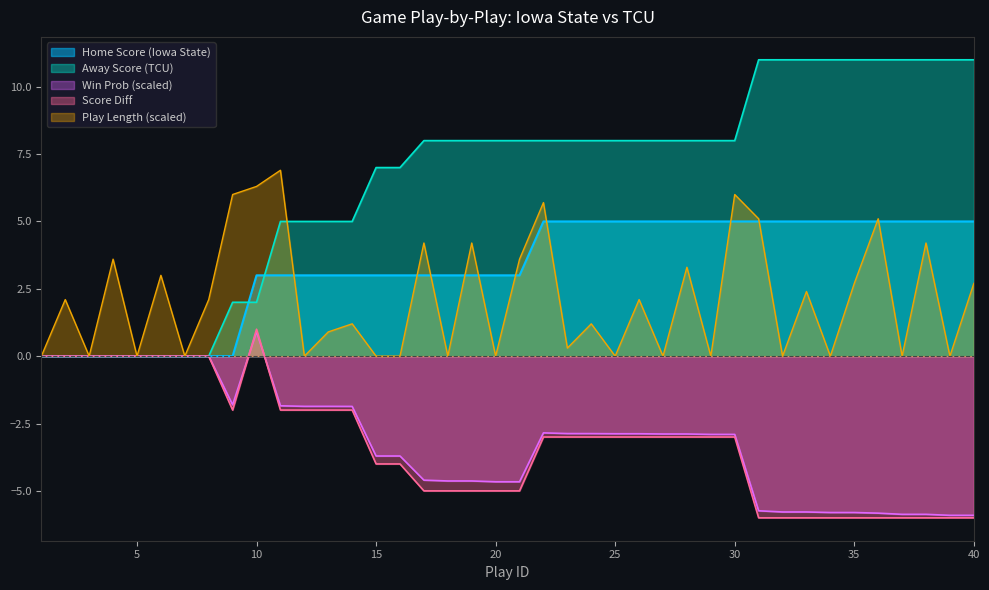

Does the chart display data point markers on the line(s)?

No